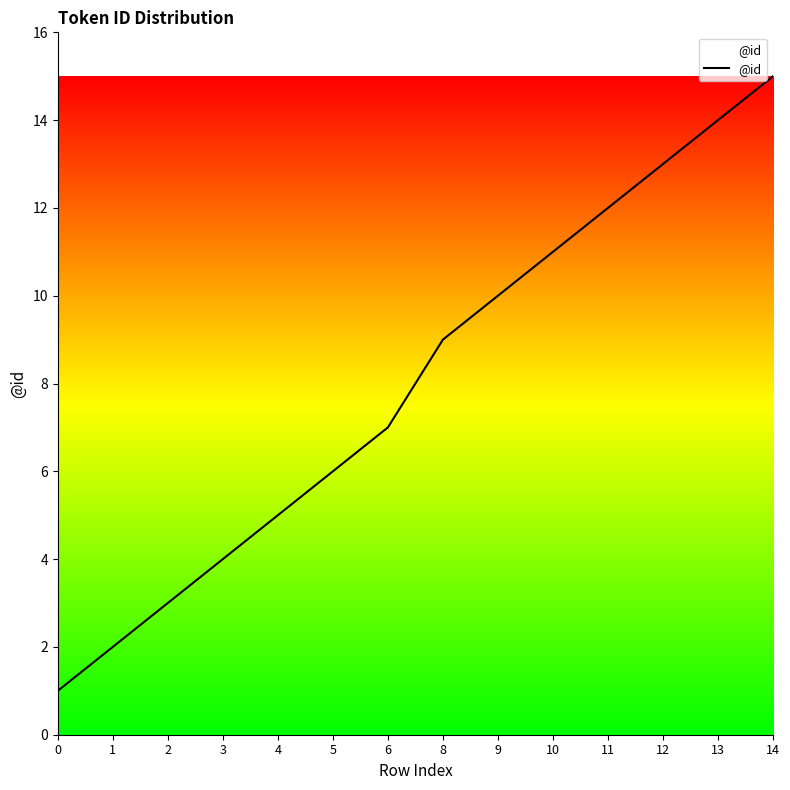

List the labels in order of value, smallest first.

0, 1, 2, 3, 4, 5, 6, 8, 9, 10, 11, 12, 13, 14